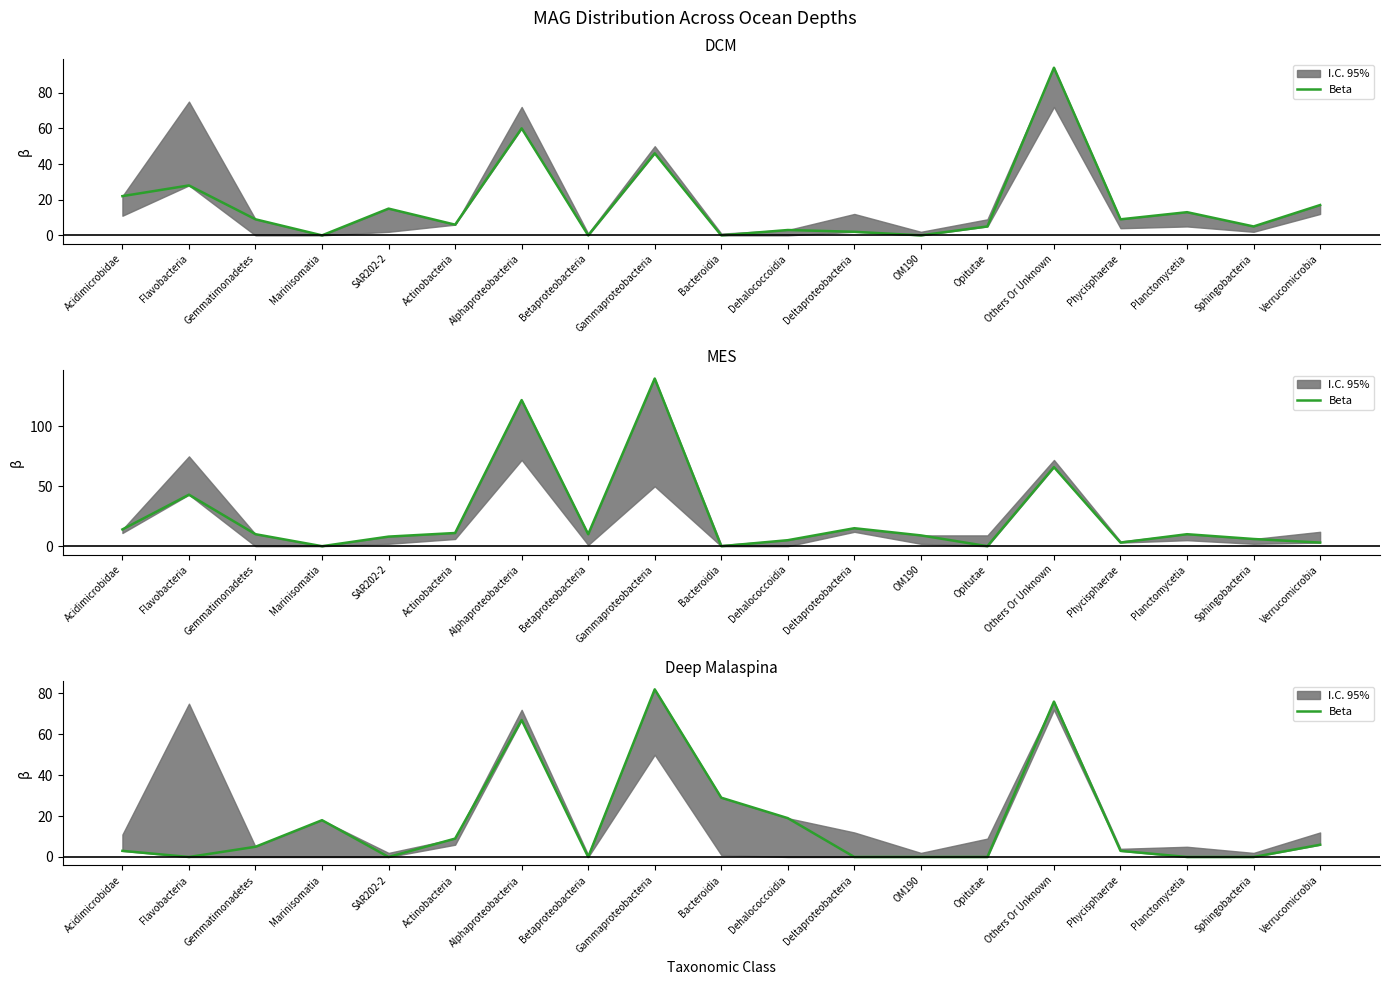

Where does the data first go above 3?

Gemmatimonadetes